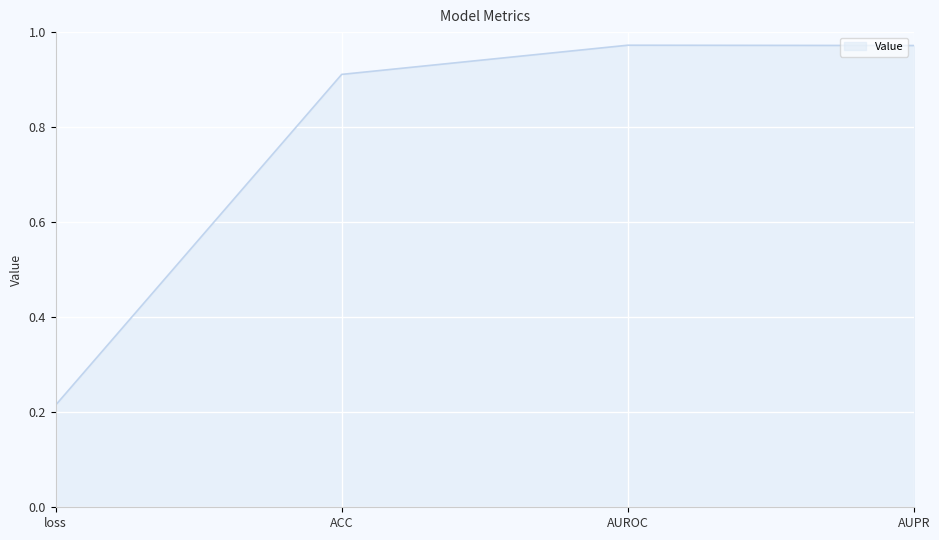

Count the number of categories in the chart.

4